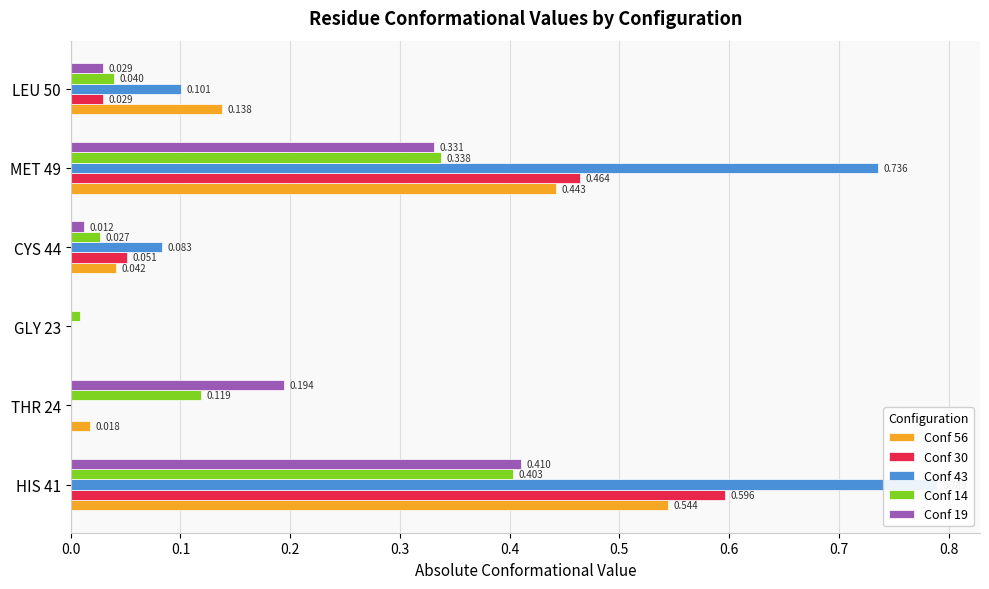

Which has a higher value, 0.2 or 0.3?

0.3